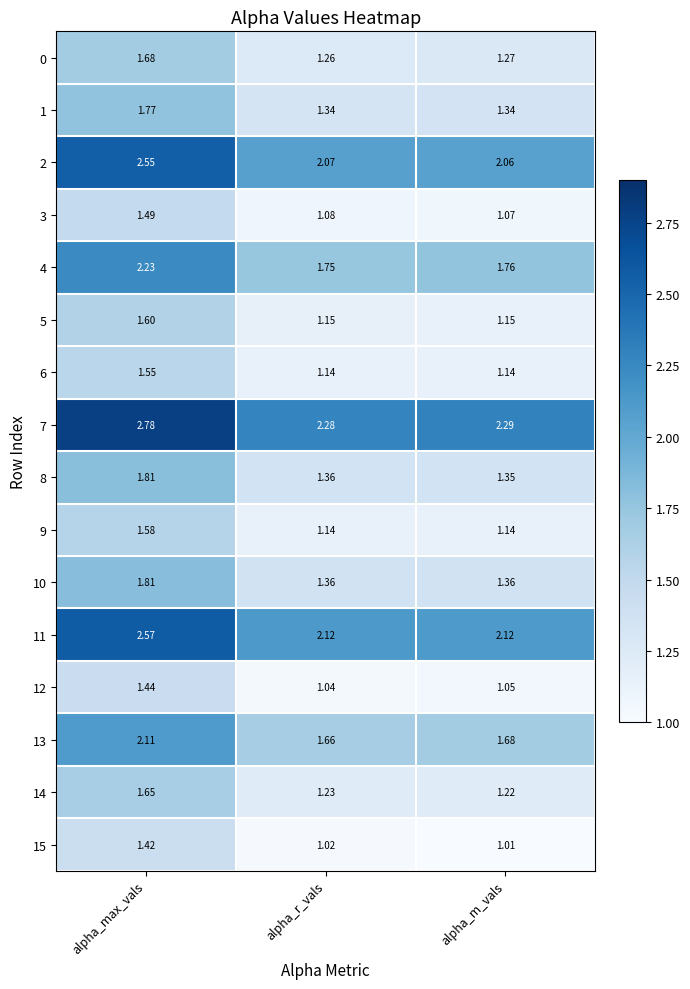

At which category is the sum across all series the highest?

alpha_max_vals